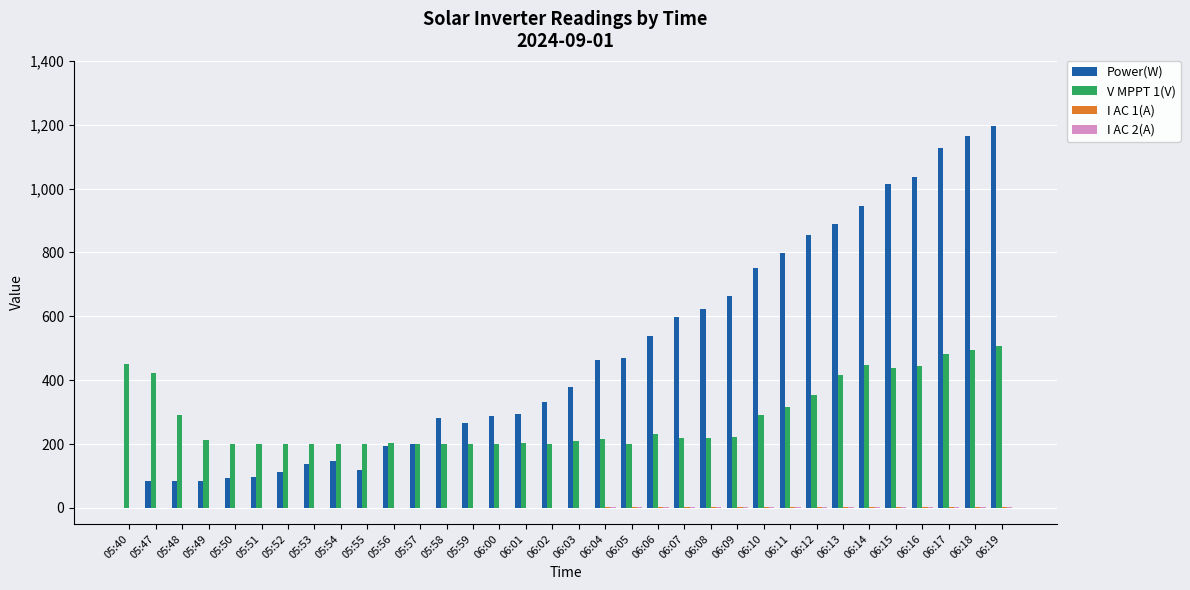

Which series has the largest total across all categories?

Power(W)